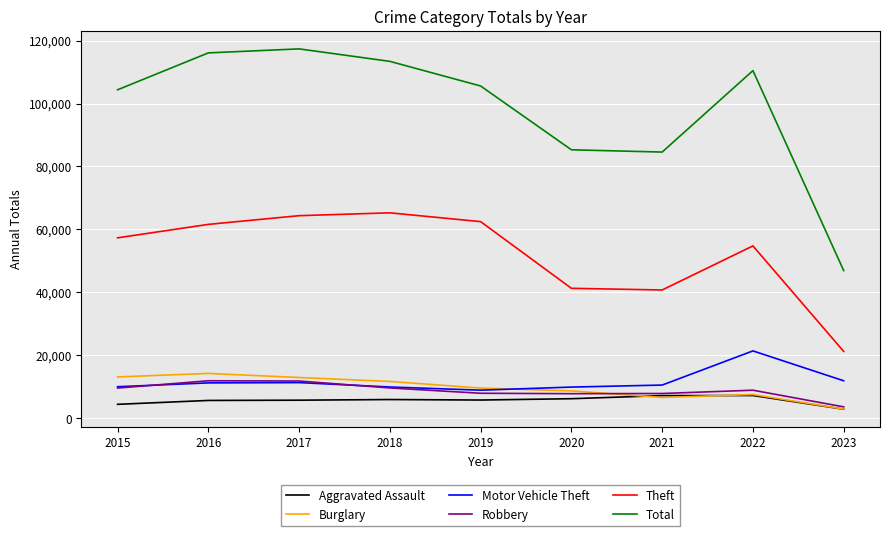

The value of Aggravated Assault at 2021 is 11944. True or false?

False